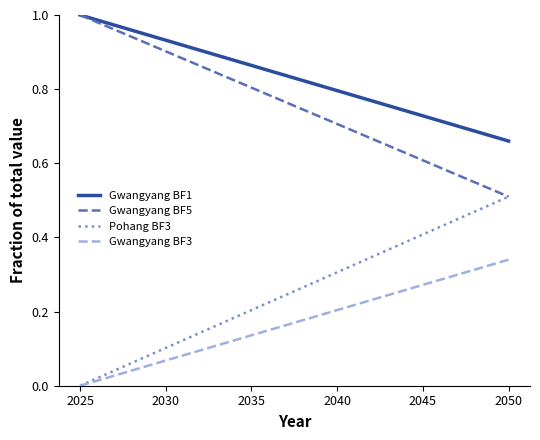

True or false: Pohang BF3 and Gwangyang BF1 intersect in this chart.

False